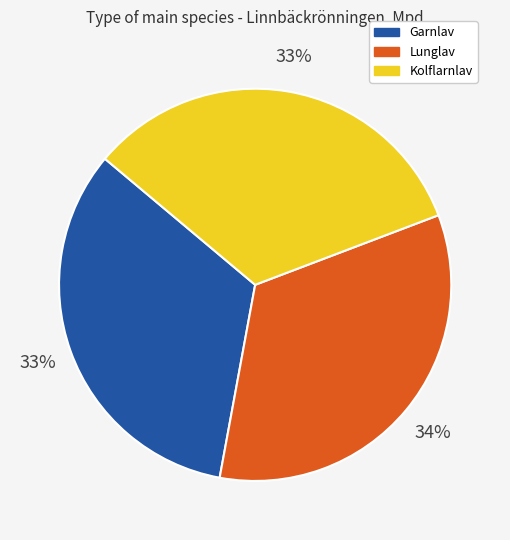

To the nearest percent, what is the difference between the Lunglav and Kolflarnlav slice percentages?

1%